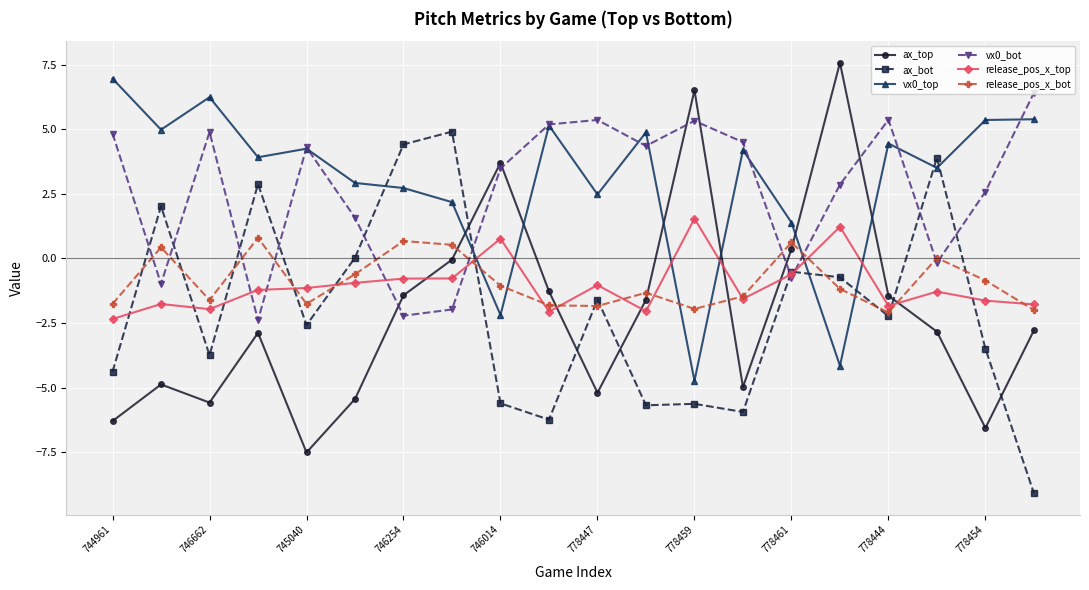

What is the difference between the maximum and minimum values in the vx0_bot series?

8.8